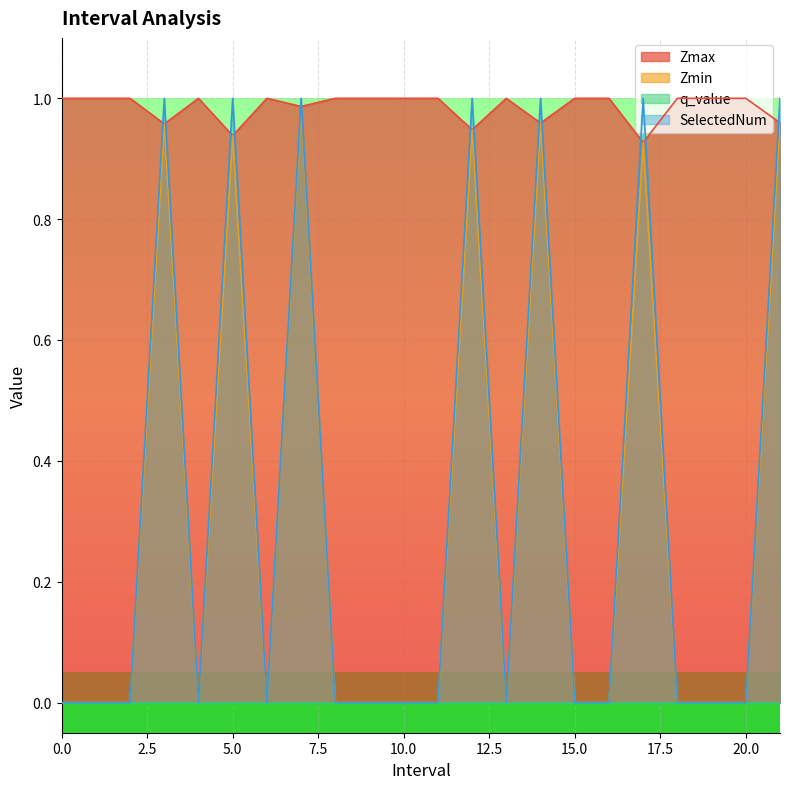

True or false: SelectedNum has more than 1 interior local peaks.

True